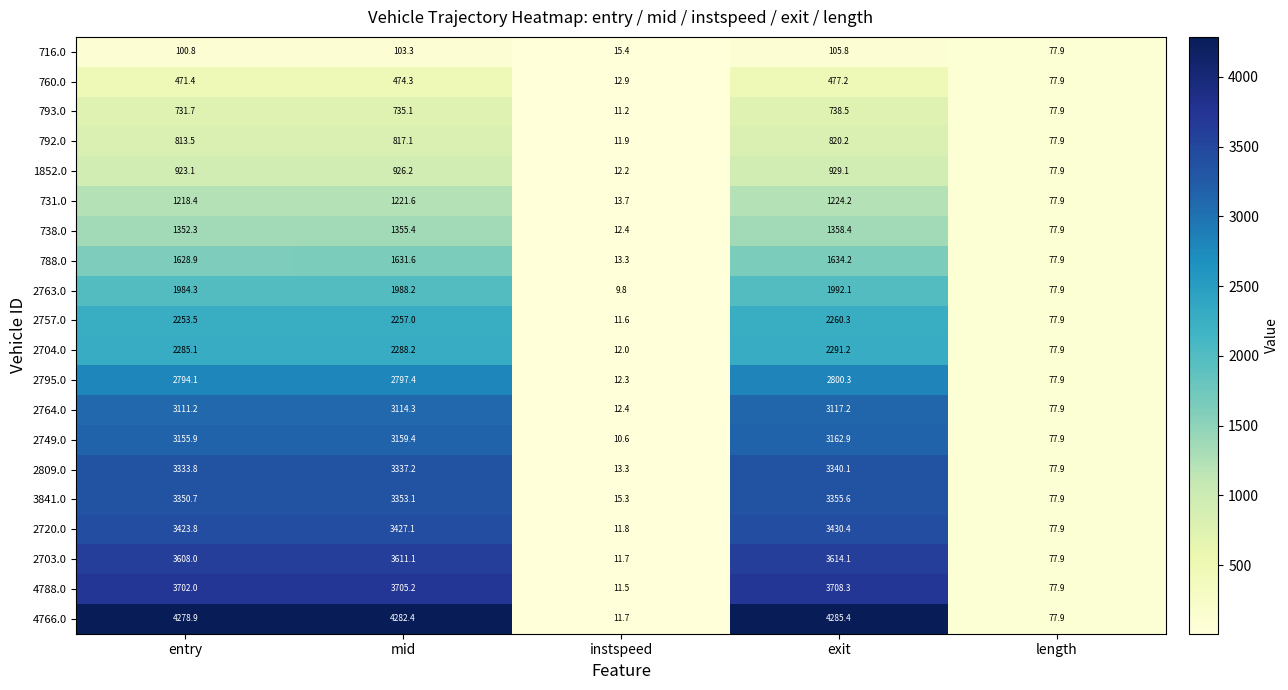

Which series has the largest range (max minus min)?

4766.0